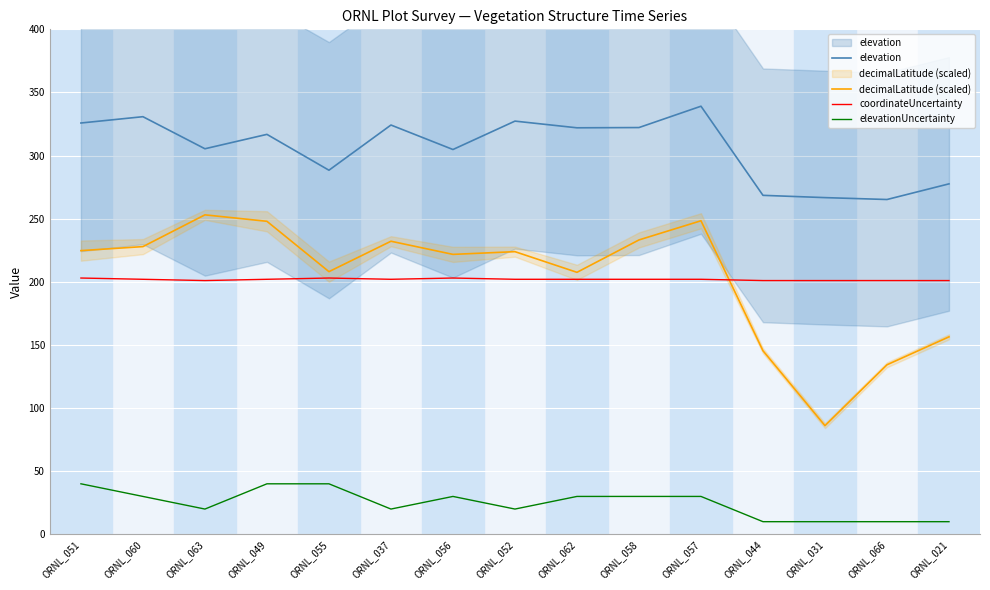

What is the label of the 5th point from the left?

ORNL_055